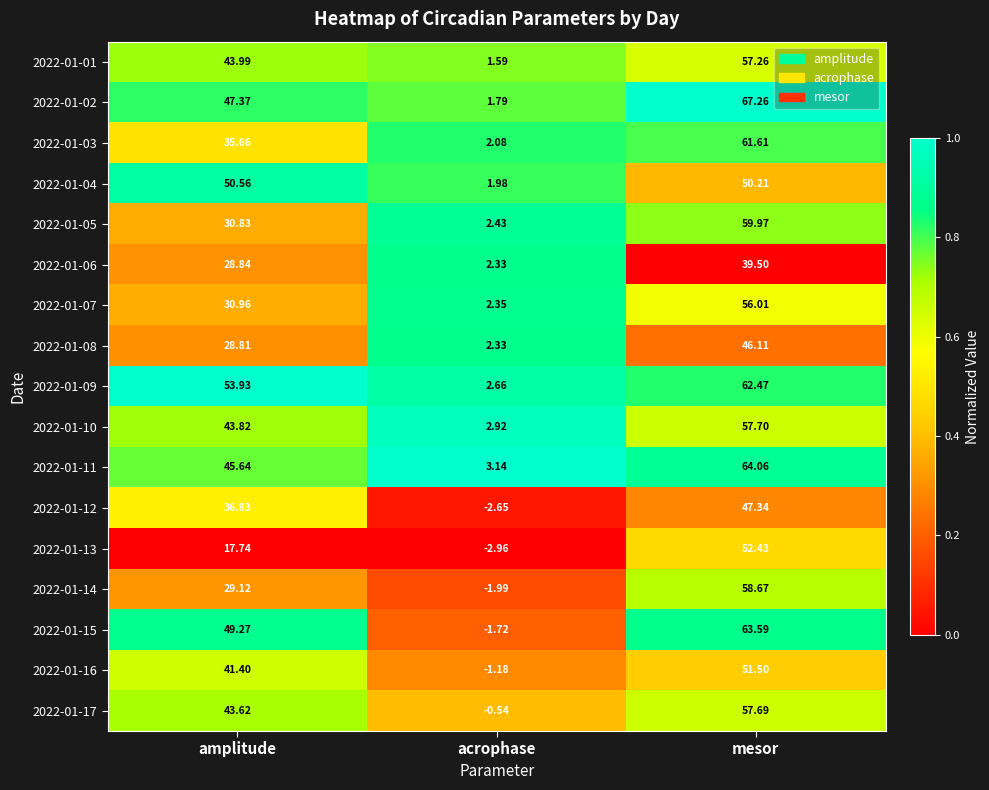

Which category has the lowest value in the 2022-01-05 series?

acrophase